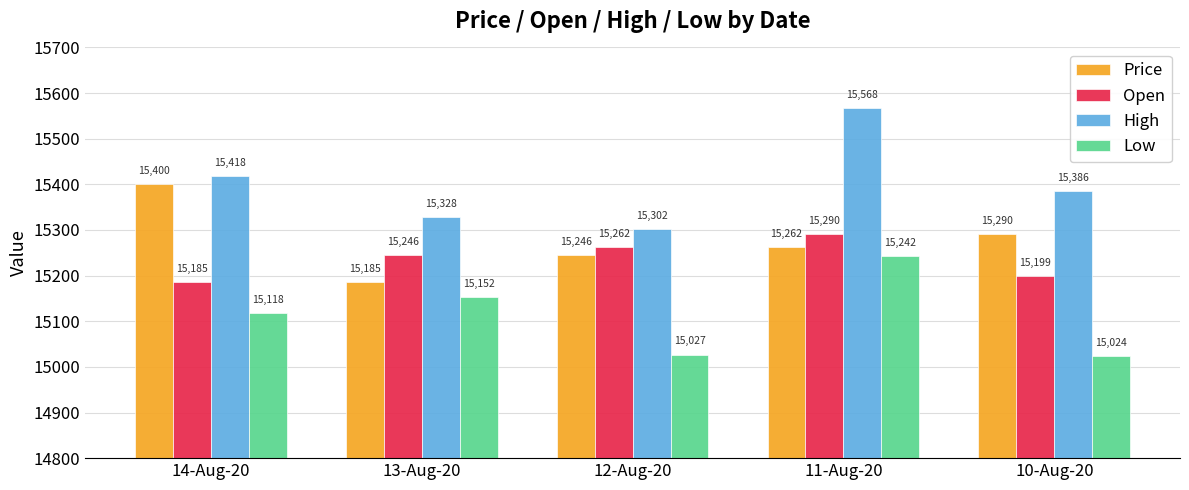

What is the sum of all Price values?

76382.4